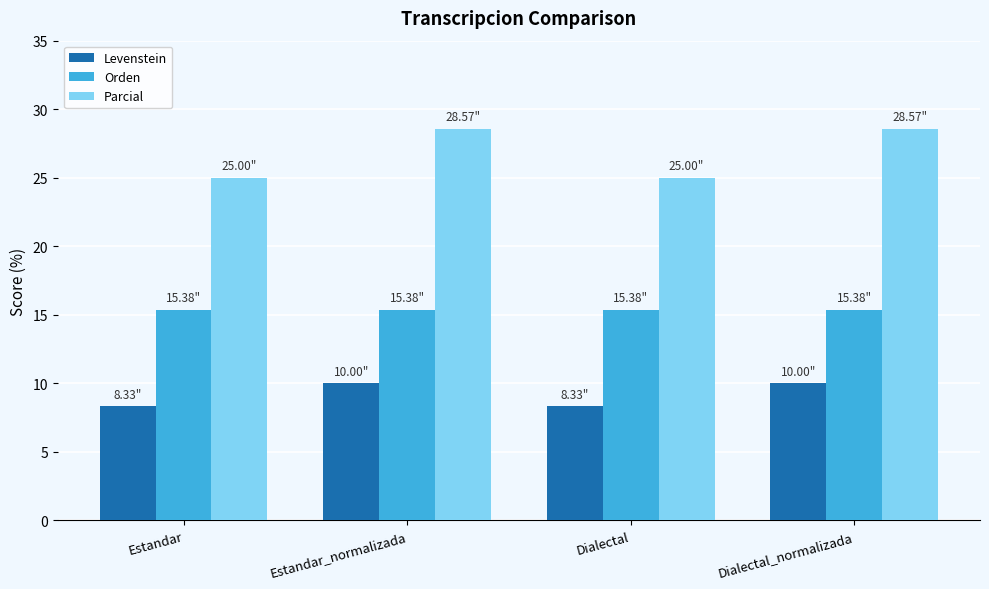

What is the average value of the Orden series?

15.4